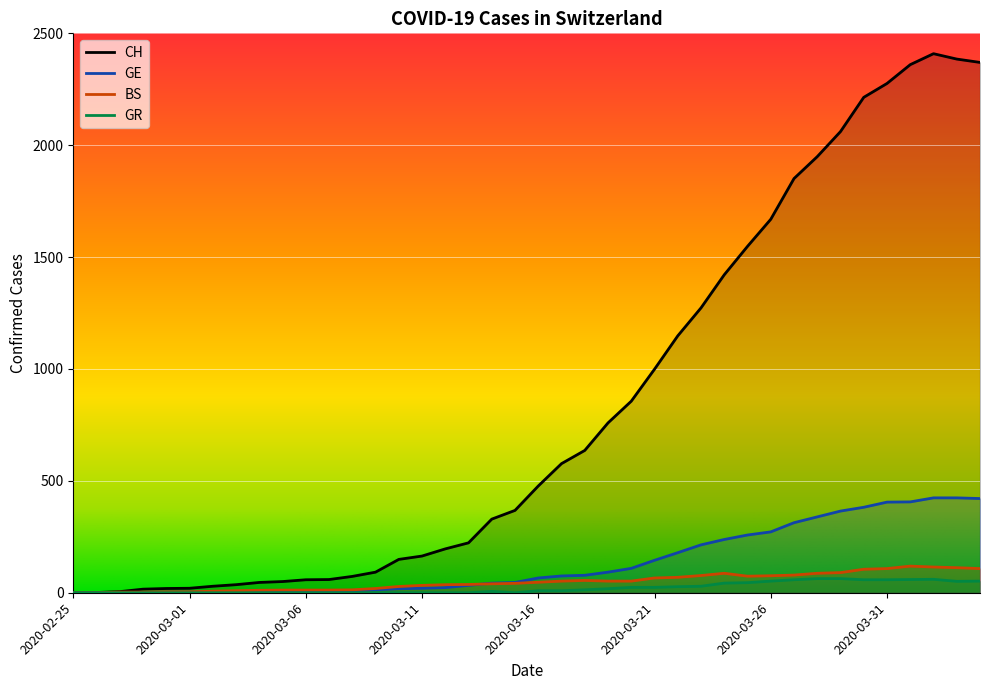

True or false: CH and BS cross at least once.

False